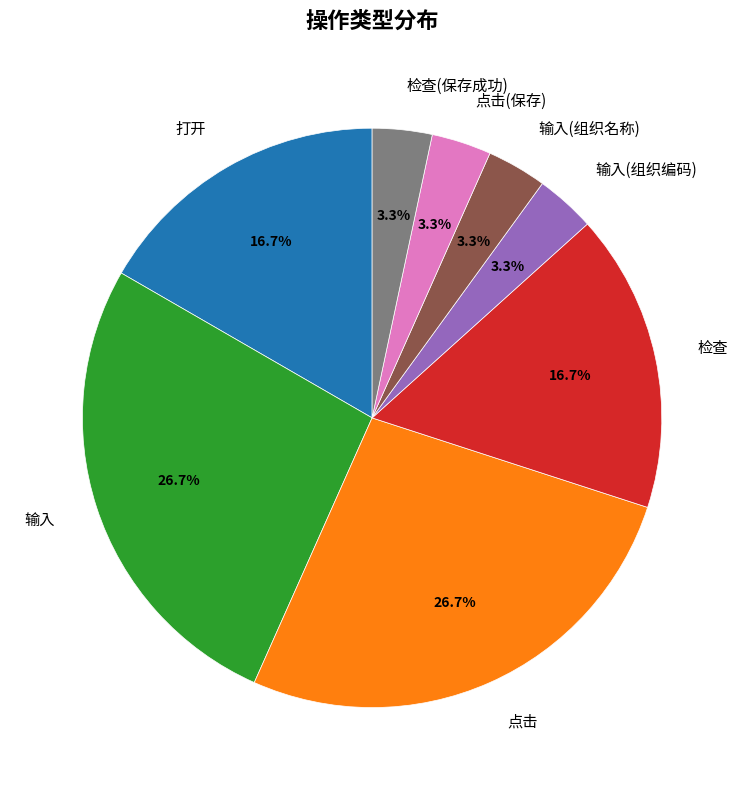

To the nearest percent, what is the average slice percentage?

12%